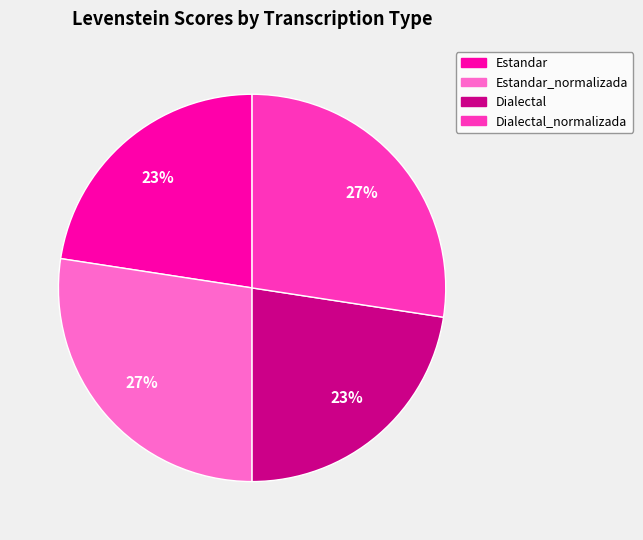

How many segments does this pie chart have?

4